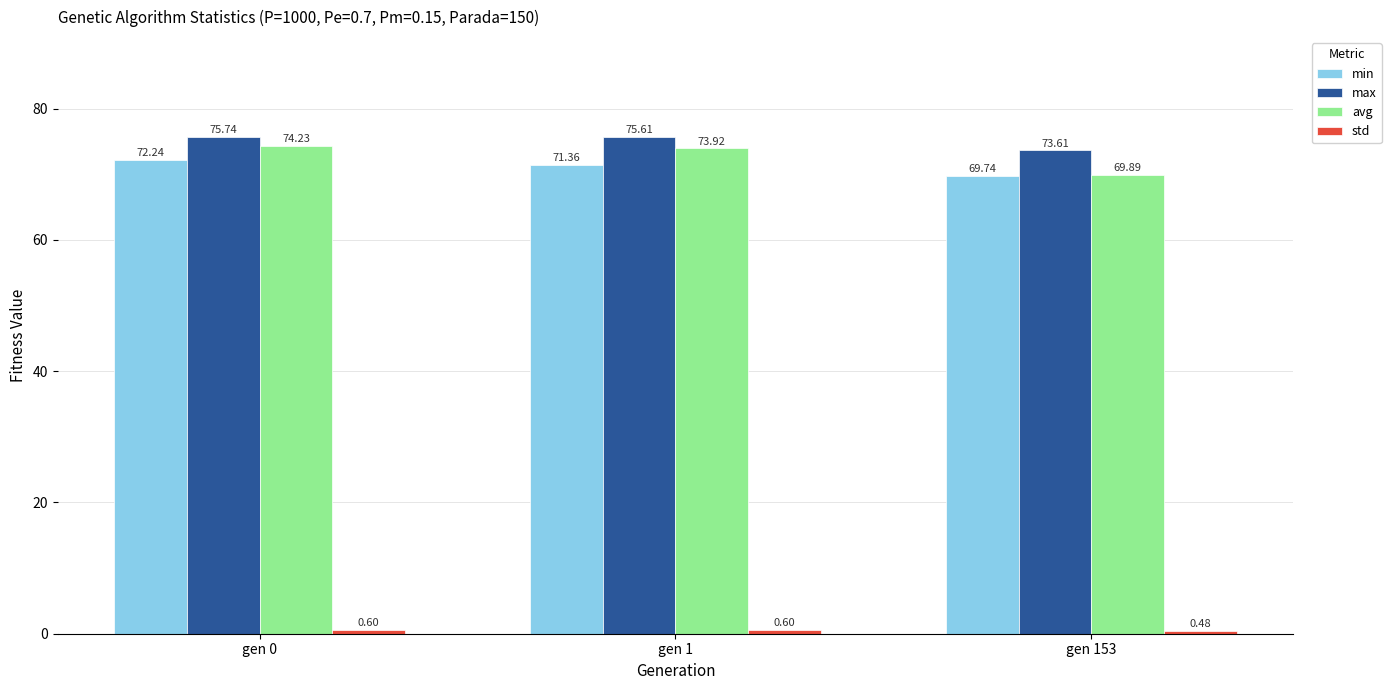

What is the total value across all series at gen 0?

222.8